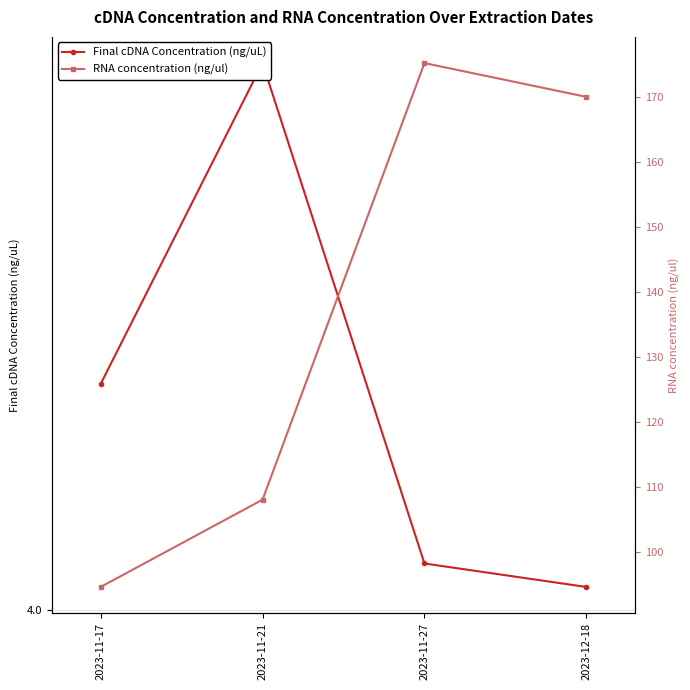

What is the label of the 1st point from the left?

2023-11-17